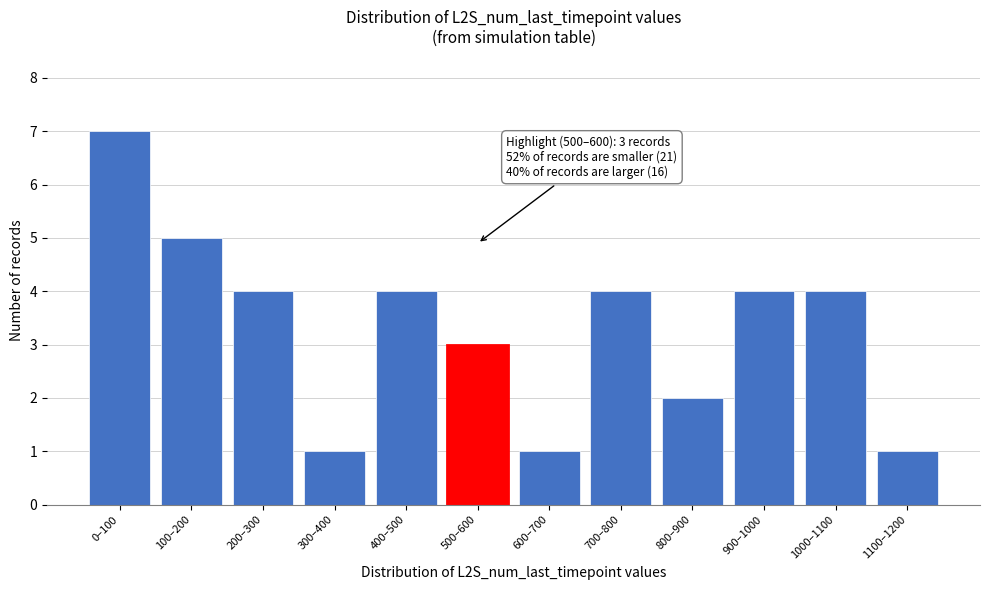

Reading left to right, extract all data points from this chart.

0–100=7	100–200=5	200–300=4	300–400=1	400–500=4	500–600=3	600–700=1	700–800=4	800–900=2	900–1000=4	1000–1100=4	1100–1200=1